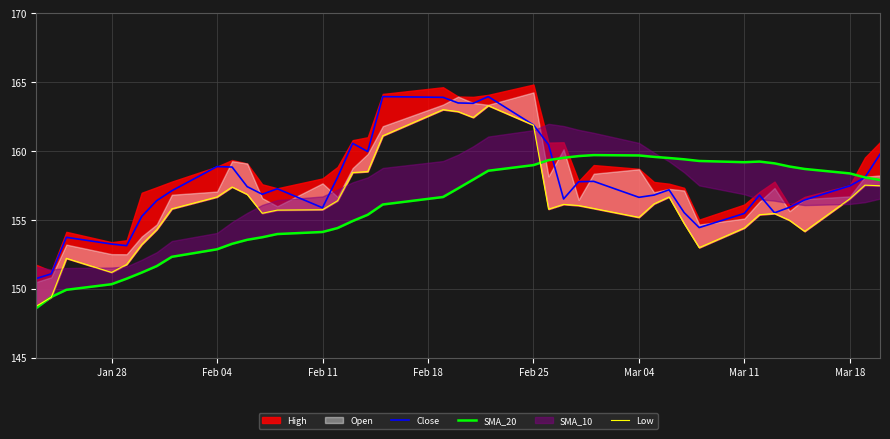

Is it true that Close equals 39.1 at Feb 11?

False